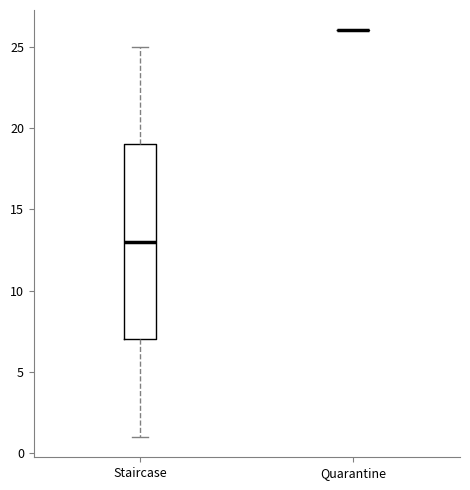

Reading left to right, transcribe this box plot: for each box, give where its median line is, the range the box spans, and where its two whiskers end, as read against the y-axis. The values are not printed on the chart, so give them approximately, as read against the axis.

Staircase: median 13, box 7 to 19, whiskers 1 to 25
Quarantine: box collapsed to a line at 26, whiskers 26 to 26